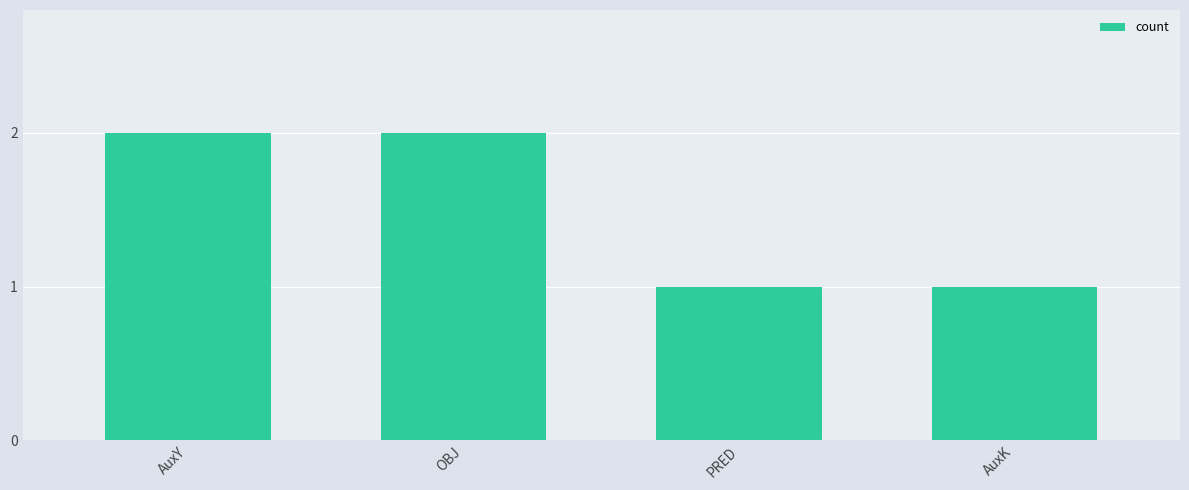

What position from the left is OBJ?

2